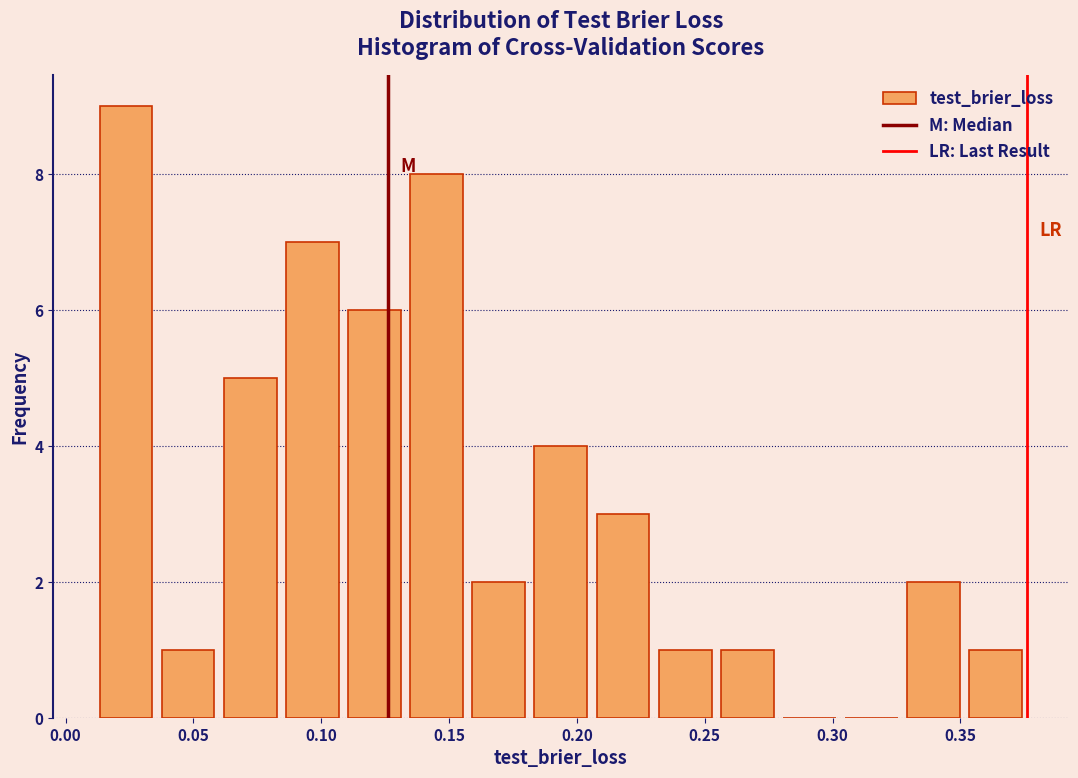

Reading left to right, transcribe this chart: for each bar, give the range it covers on the x-axis and its height. Neither the bar edges nor the heights are printed on the chart, so give them approximately, as read against the axes.

0.010 to 0.035: 9
0.035 to 0.060: 1
0.060 to 0.085: 5
0.085 to 0.110: 7
0.110 to 0.135: 6
0.135 to 0.155: 8
0.155 to 0.180: 2
0.180 to 0.205: 4
0.205 to 0.230: 3
0.230 to 0.255: 1
0.255 to 0.280: 1
0.280 to 0.305: 0
0.305 to 0.325: 0
0.325 to 0.350: 2
0.350 to 0.375: 1